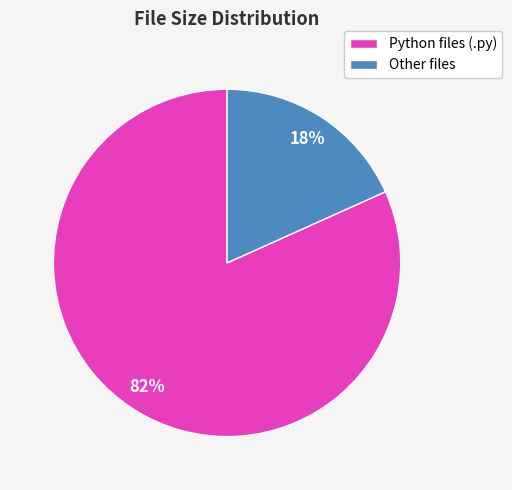

Between Python files (.py) and Other files, which is larger?

Python files (.py)